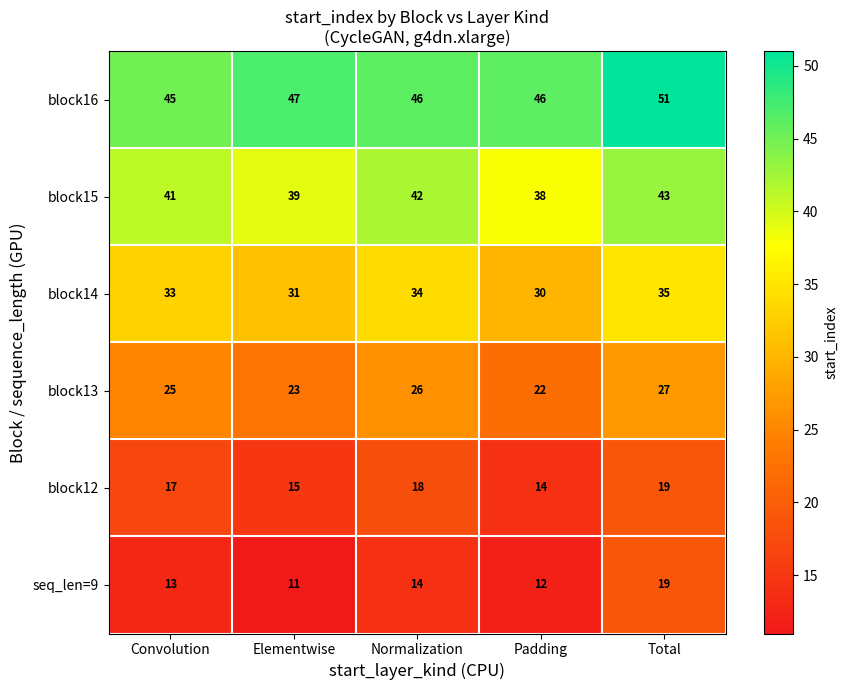

Rank the series at Convolution from highest to lowest value.

block16, block15, block14, block13, block12, seq_len=9